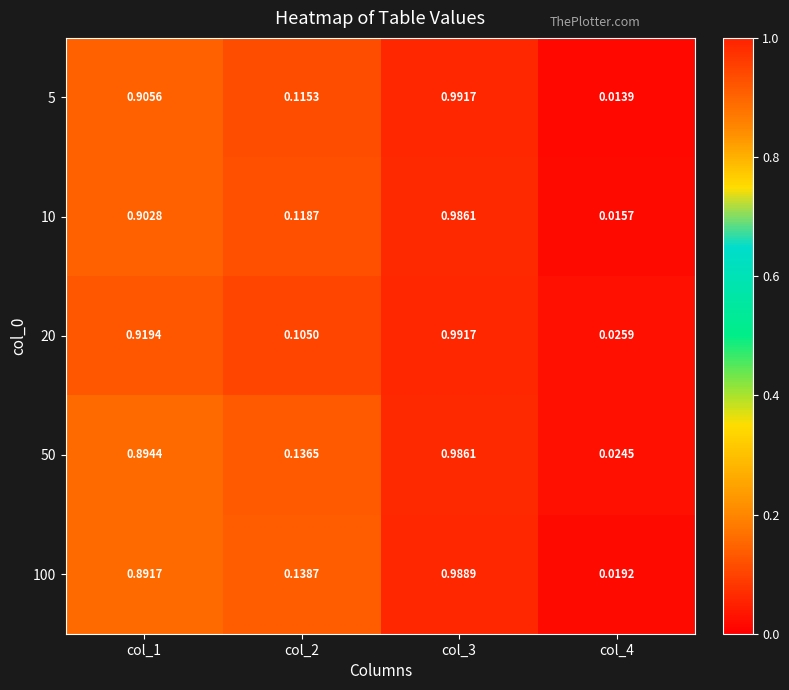

What is the total value across all series at col_3?

4.9